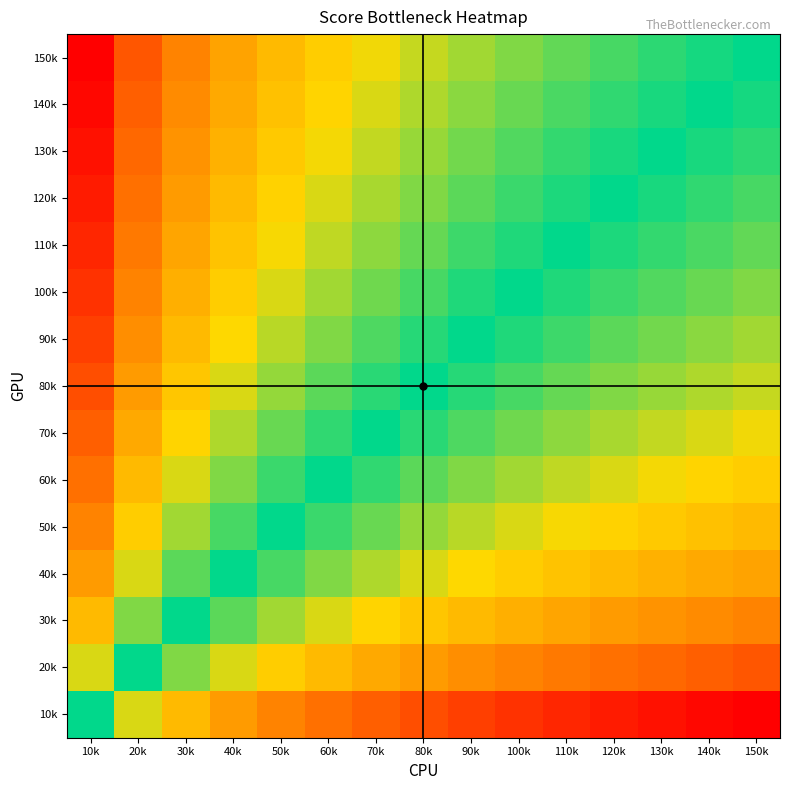

What is the total value across all series at 90k?

6.6